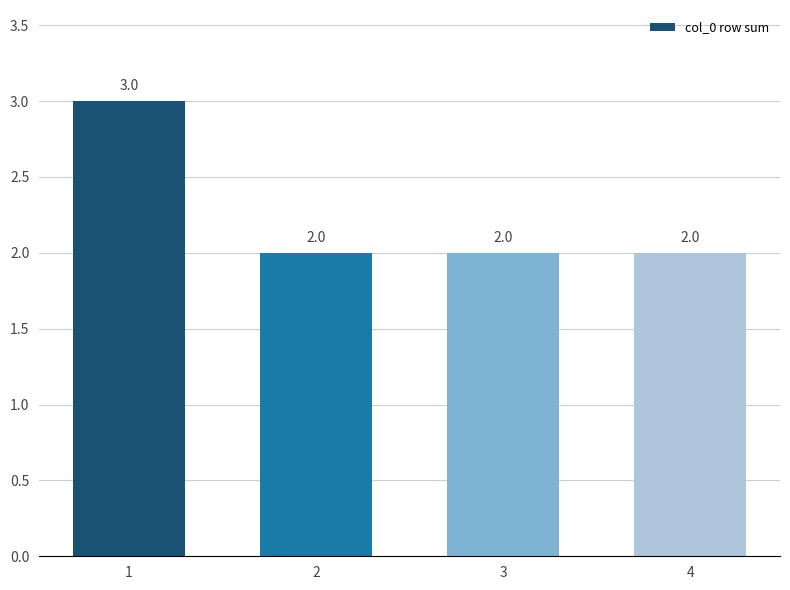

How many values are between 2 and 3?

4